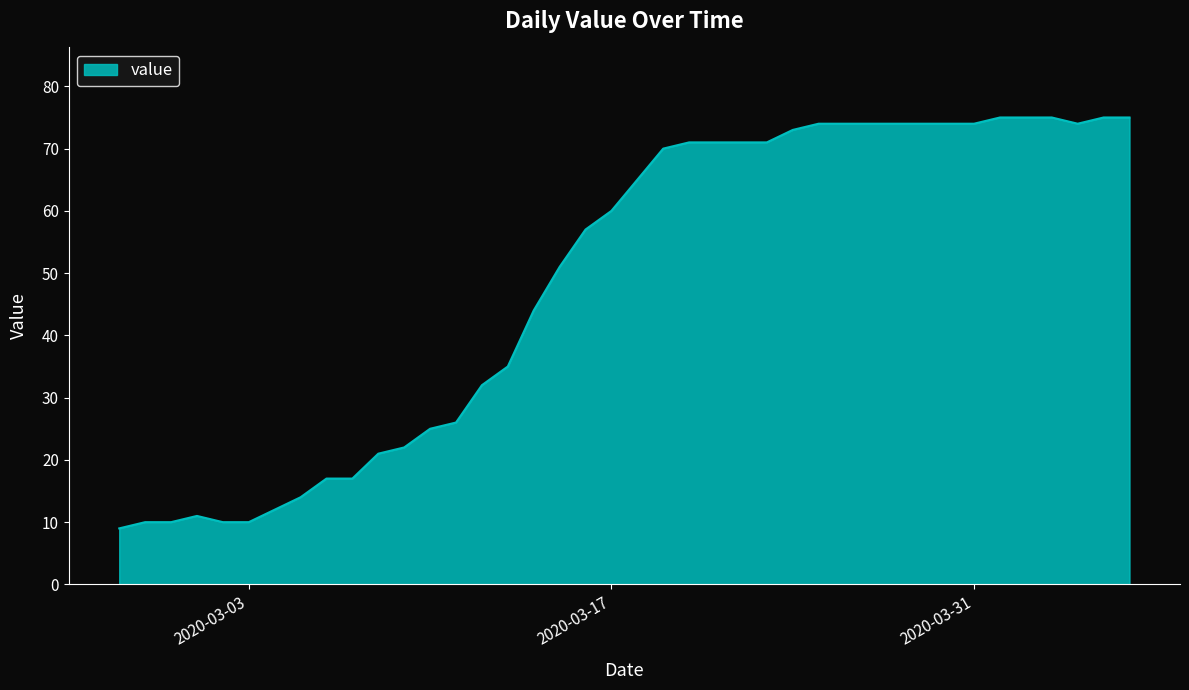

What is the greatest value displayed?

75